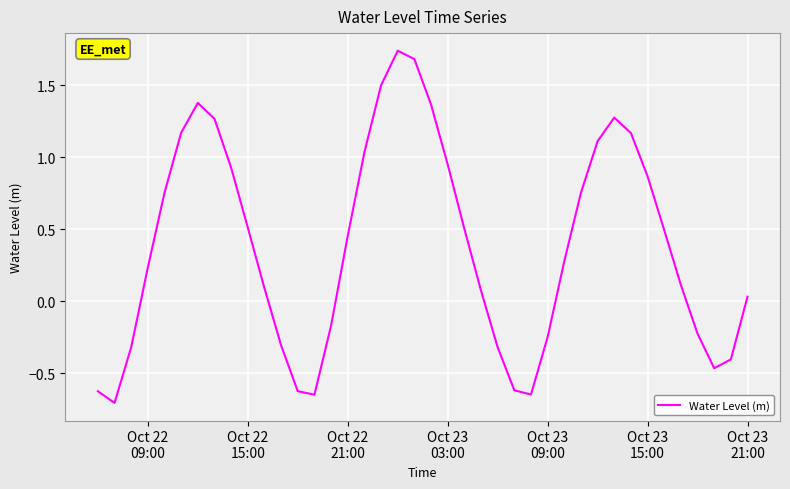

What is the minimum value shown in the chart?

-0.7